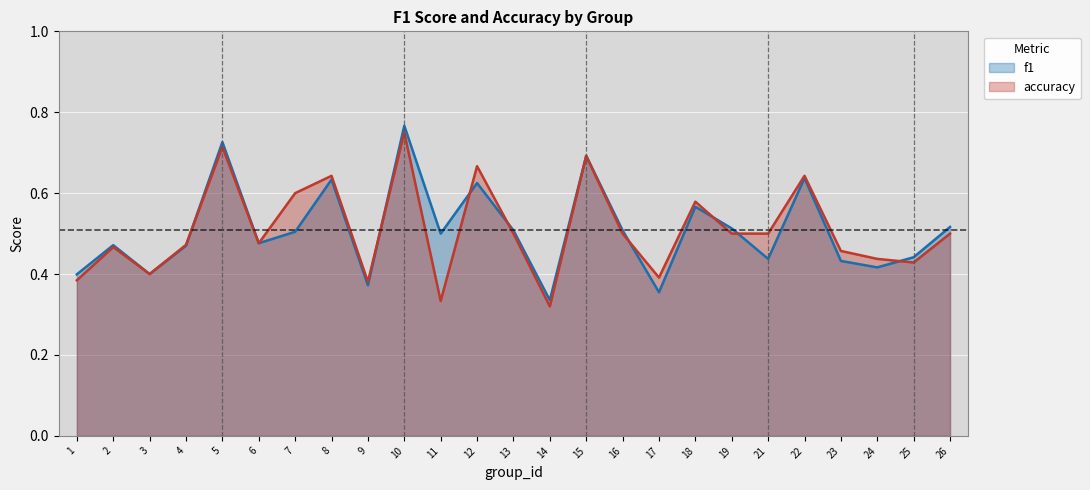

What is the difference between the maximum and minimum values in the f1 series?

0.4